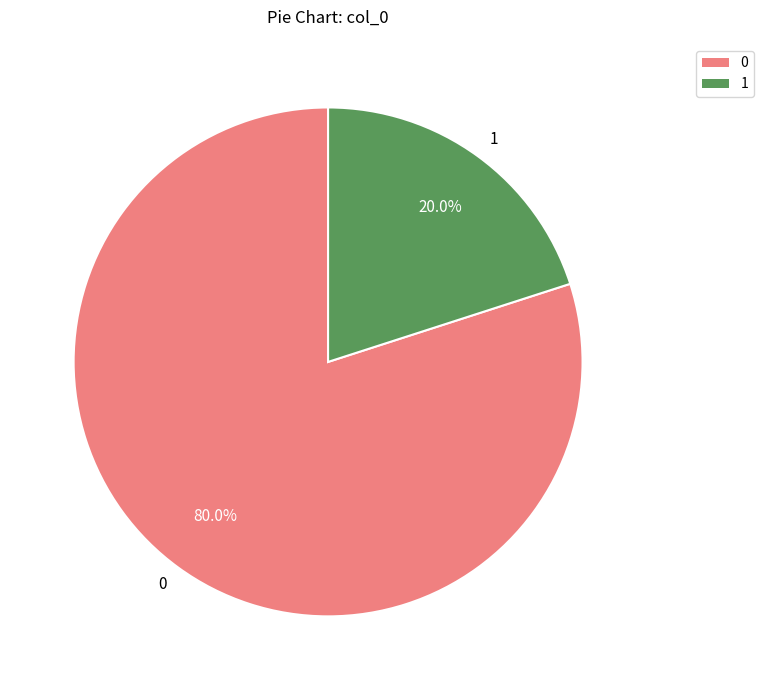

Does any single category account for the majority?

Yes